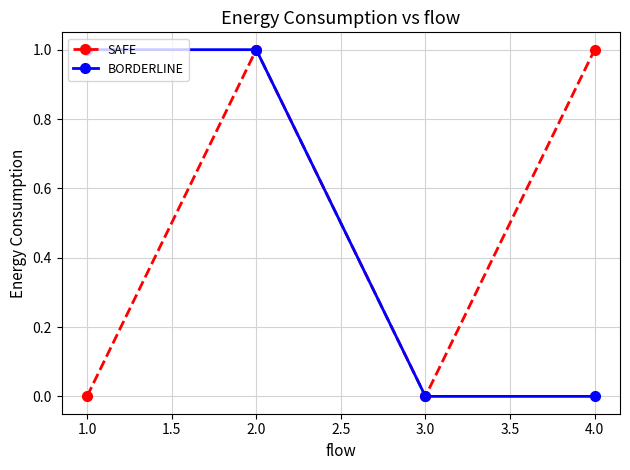

Is it true that BORDERLINE equals 2 at 2.0?

False